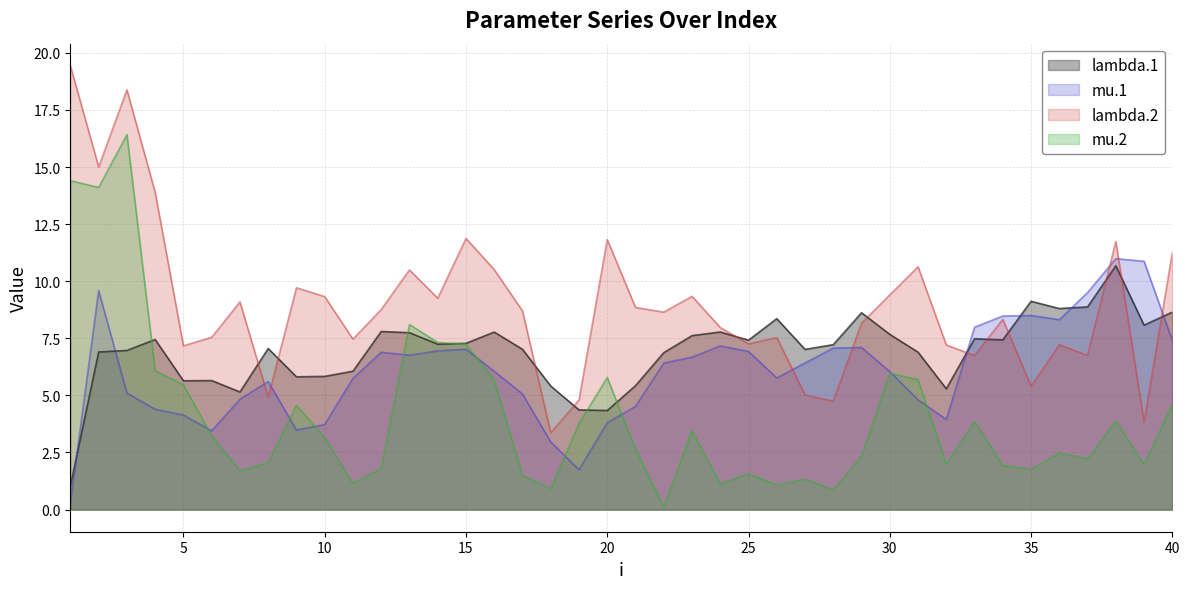

At how many categories does at least one series exceed 0?

40